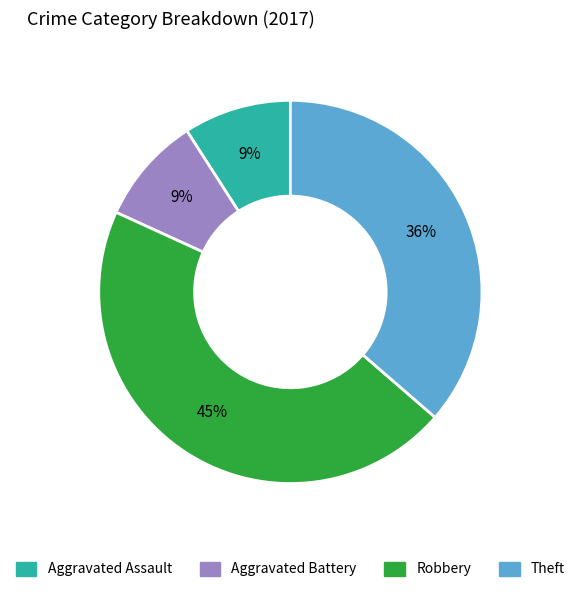

How many segments does this pie chart have?

4